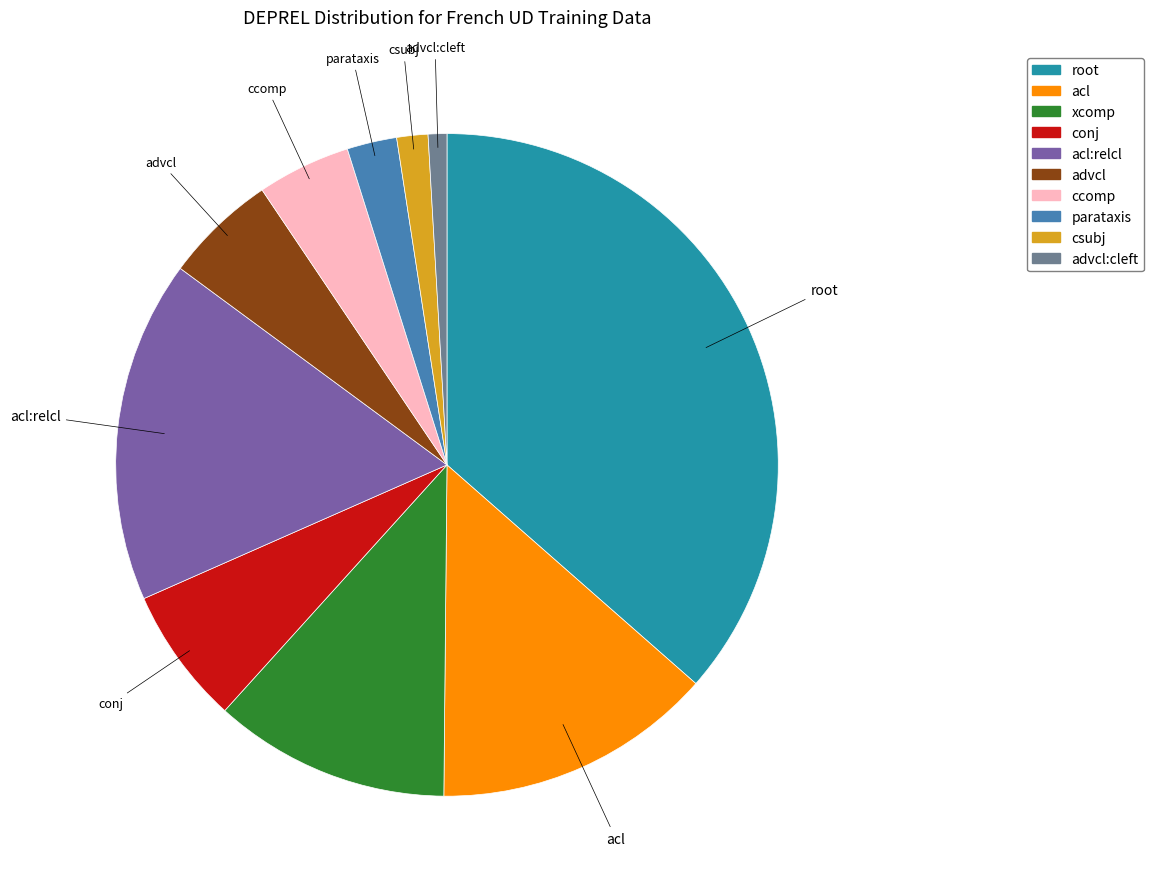

Rank the categories by value from lowest to highest.

advcl:cleft, csubj, parataxis, ccomp, advcl, conj, xcomp, acl, acl:relcl, root